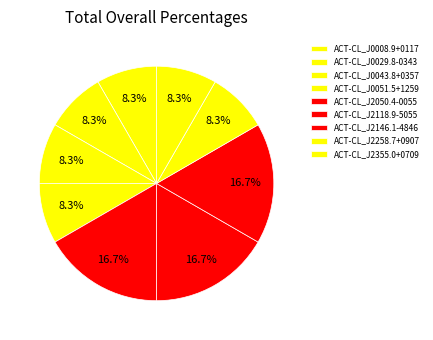

What is the ratio of the value at ACT-CL_J0051.5+1259 to the value at ACT-CL_J2118.9-5055?

0.5